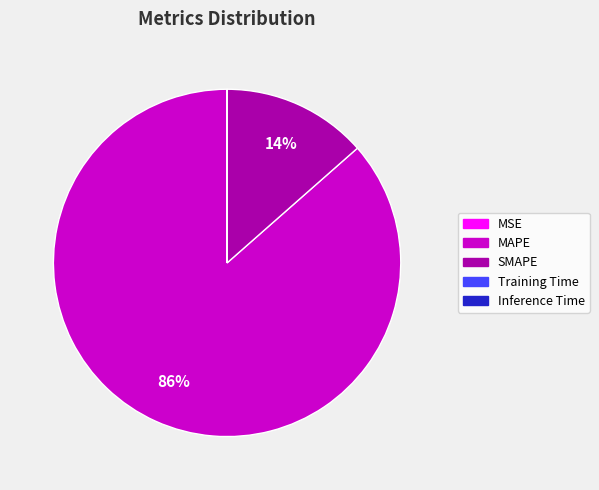

Which category accounts for the majority?

MAPE